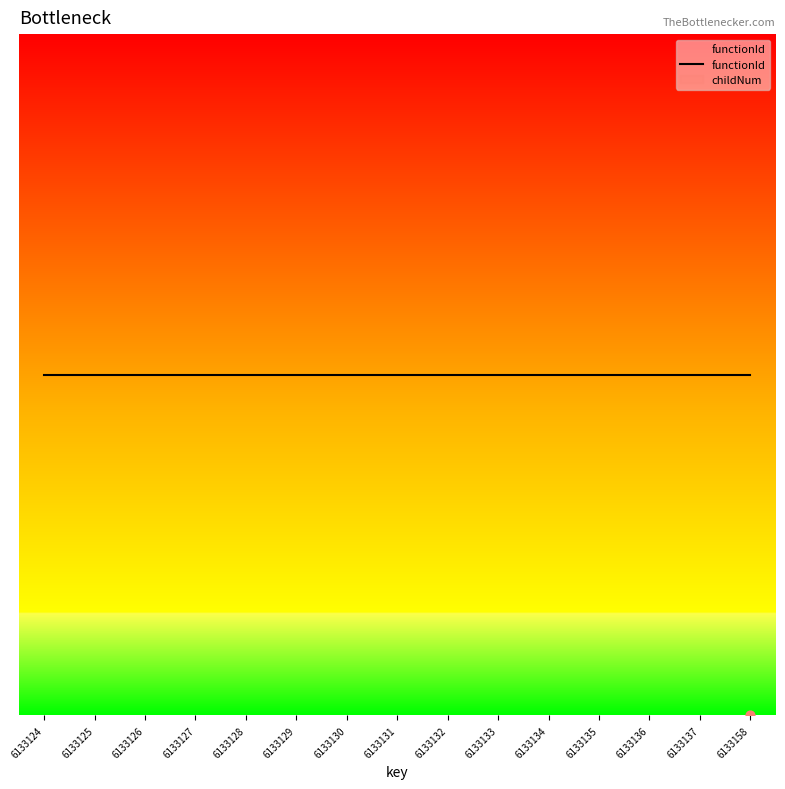

Approximately how many times larger is the value at 6133137 compared to 6133131?

1.0